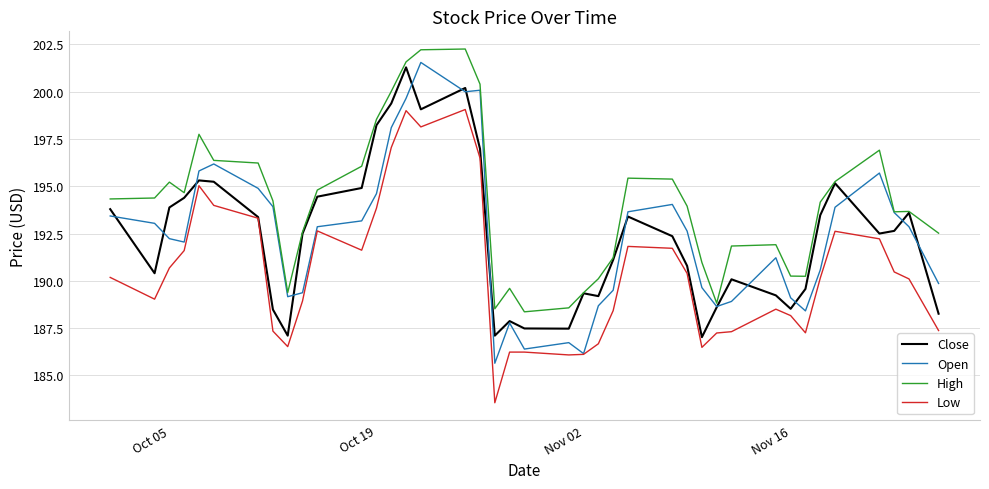

What is the maximum value shown in the chart?

202.3